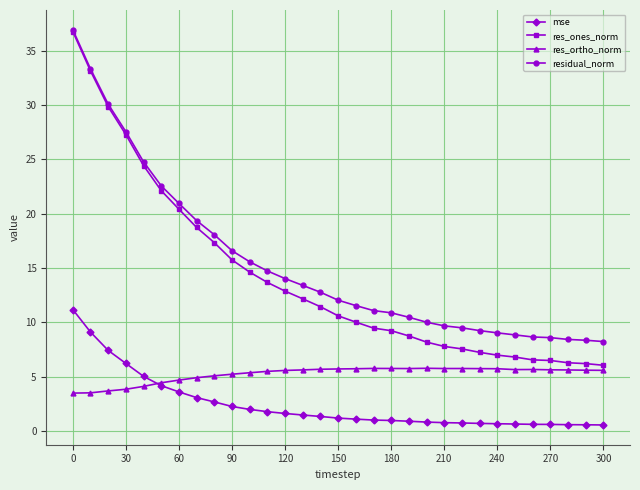

Which series has the largest range (max minus min)?

res_ones_norm